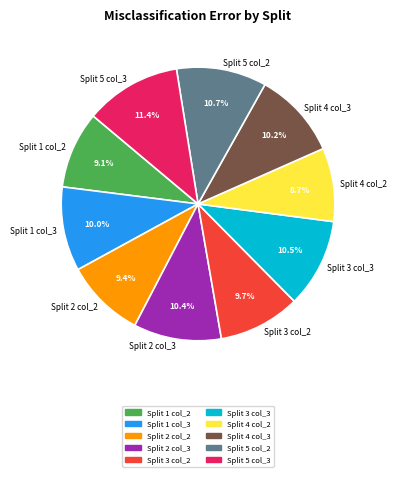

How many segments does this pie chart have?

10